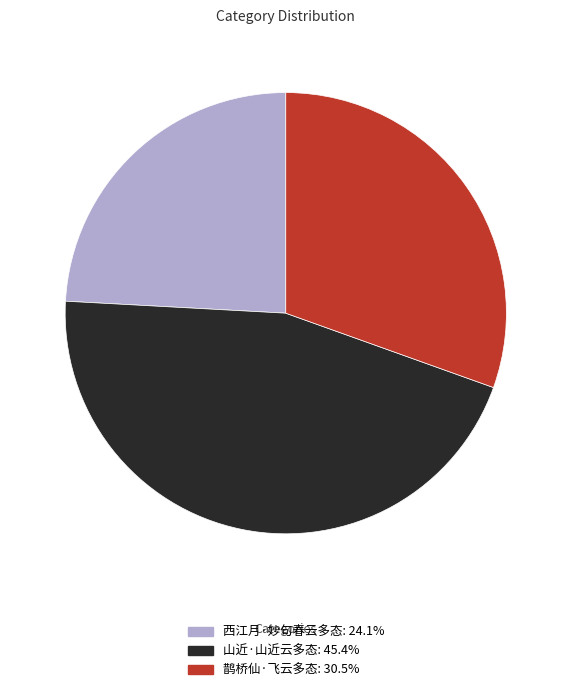

Rank the categories by value from highest to lowest.

山近·山近云多态, 鹊桥仙·飞云多态, 西江月·妙句春云多态